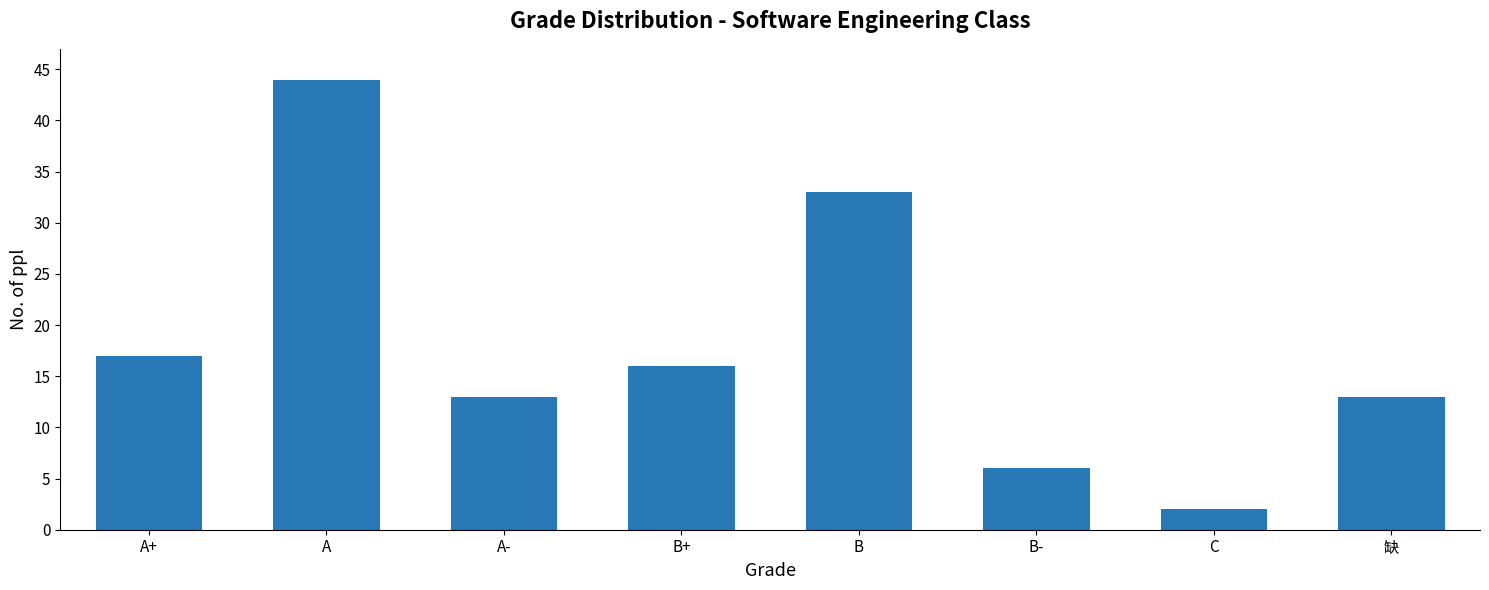

Are the bars grouped side by side (vs. stacked)?

No